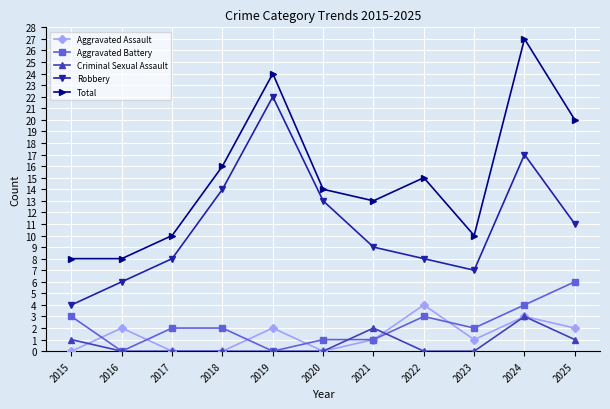

At which category does Robbery reach its first local valley?

2023